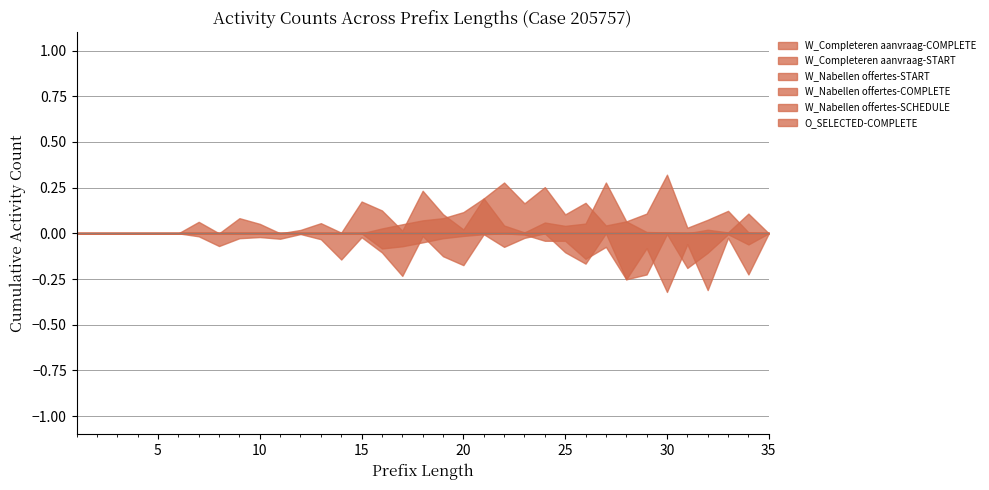

True or false: W_Nabellen offertes-COMPLETE and W_Completeren aanvraag-COMPLETE cross at least once.

False